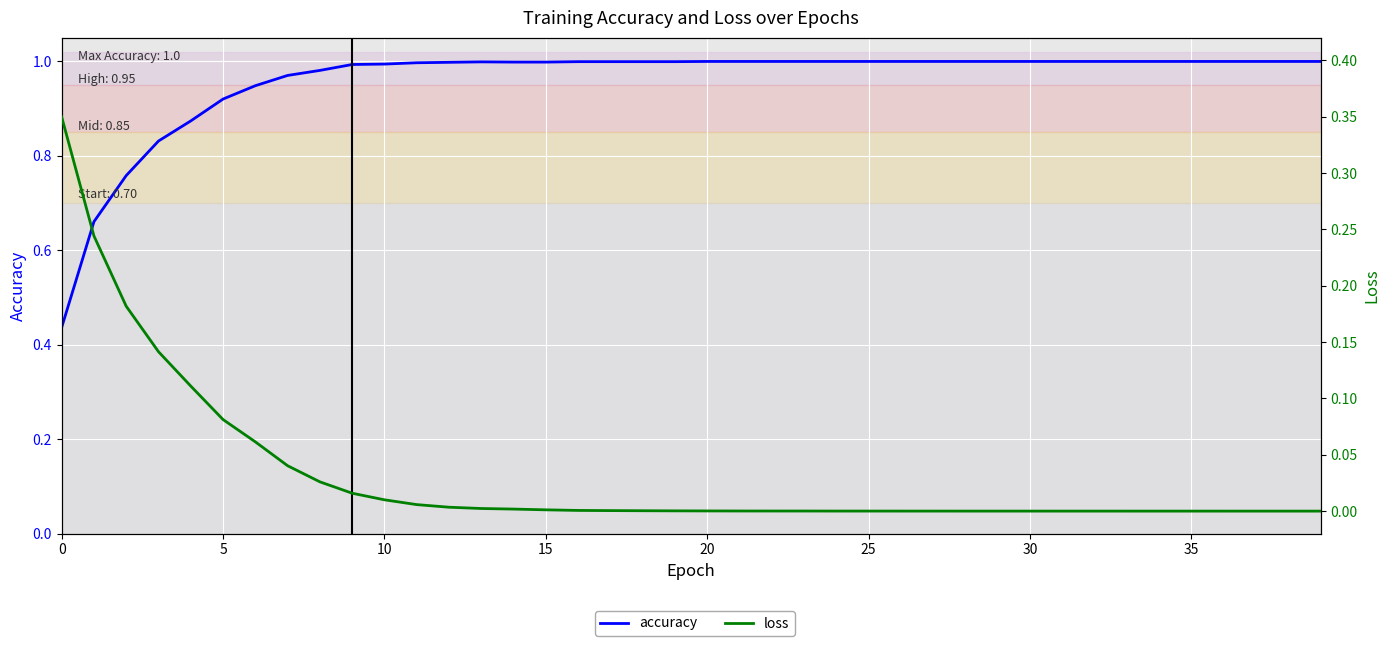

How many data points in accuracy are less than 1?

20